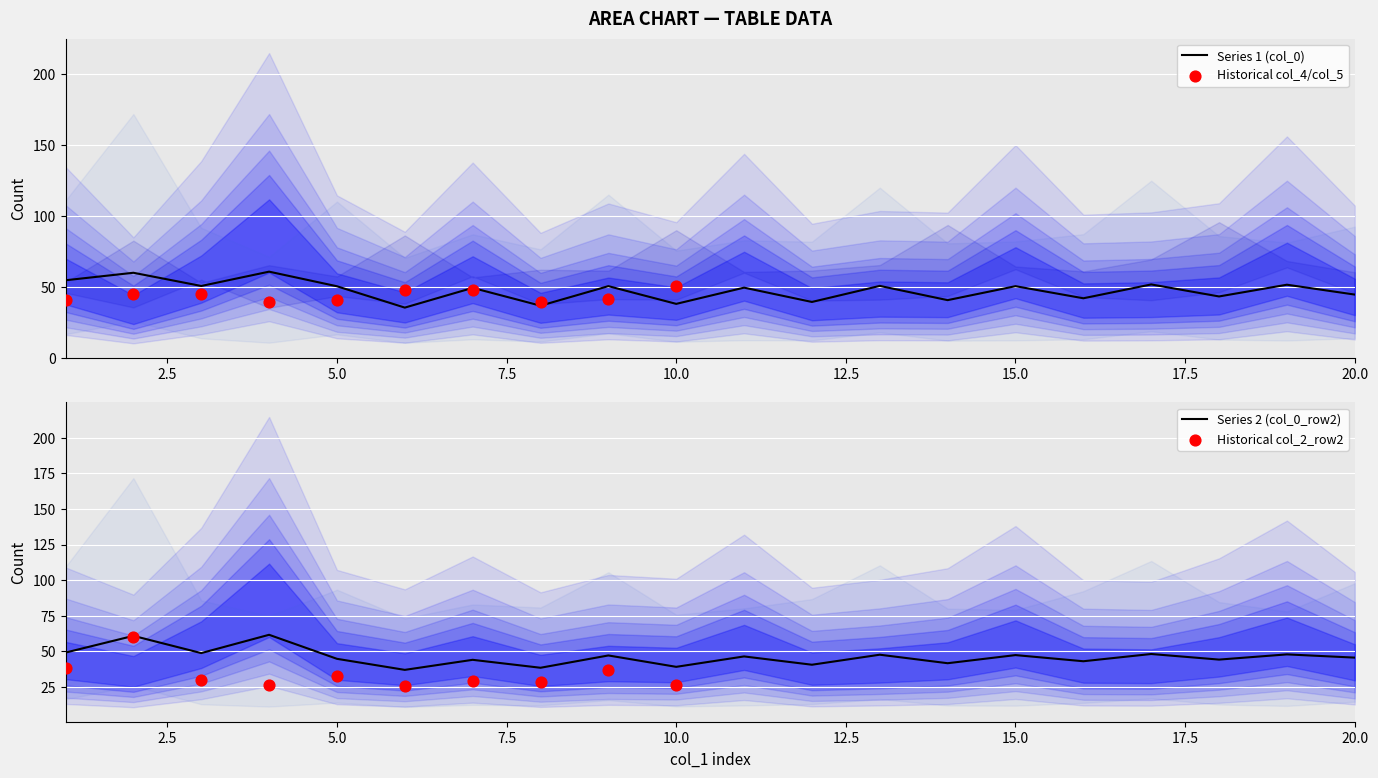

True or false: Series 1 (col_0) has a value of 50.5 at 15.0.

True